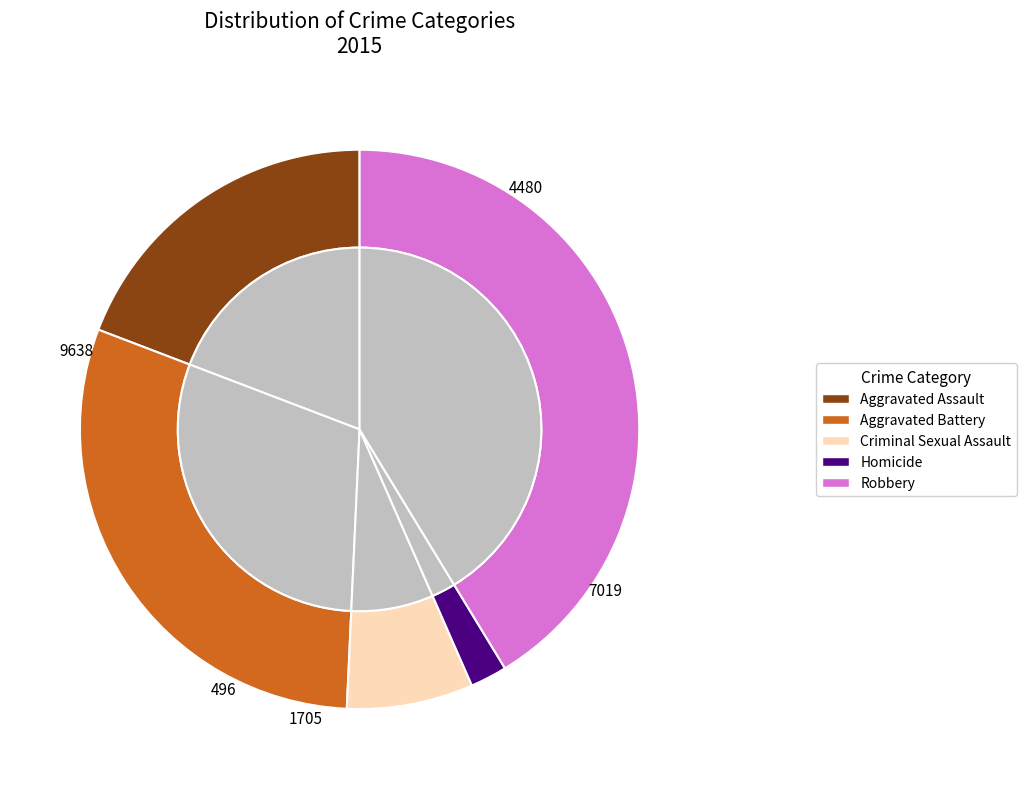

Which slice is the largest?

Robbery